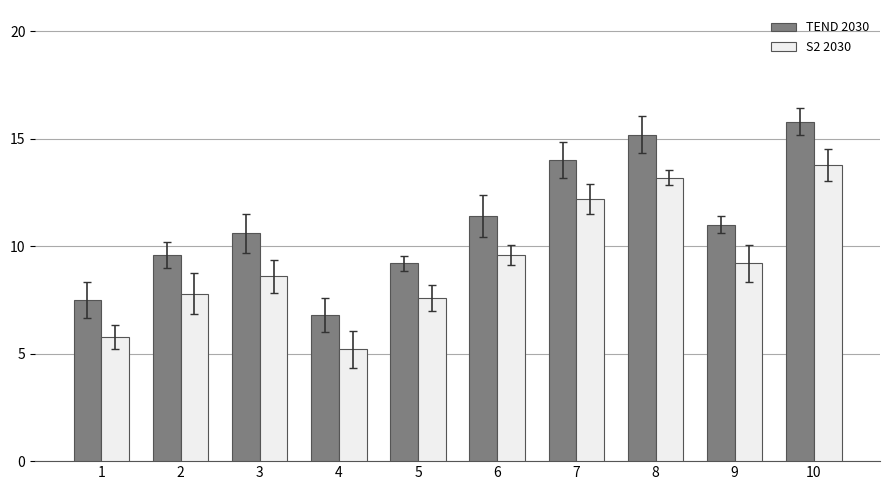

The value of S2 2030 at 6 is 3.9. True or false?

False